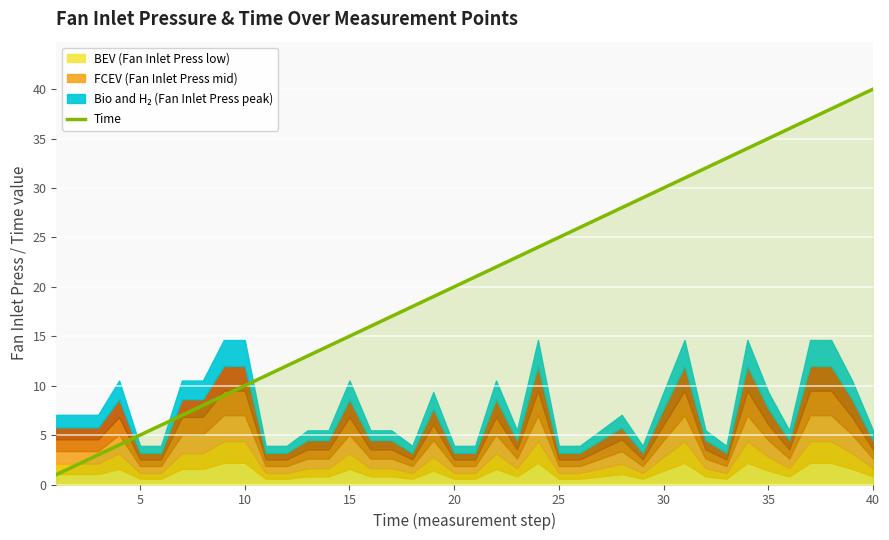

The value of Time at 30 is 30. True or false?

True